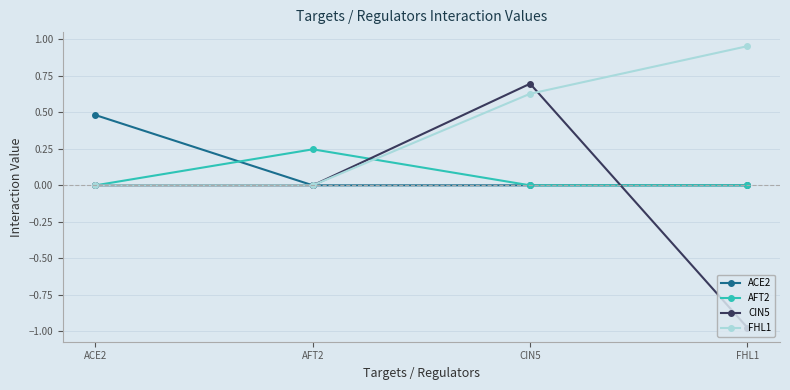

Which series has the widest spread of values?

CIN5